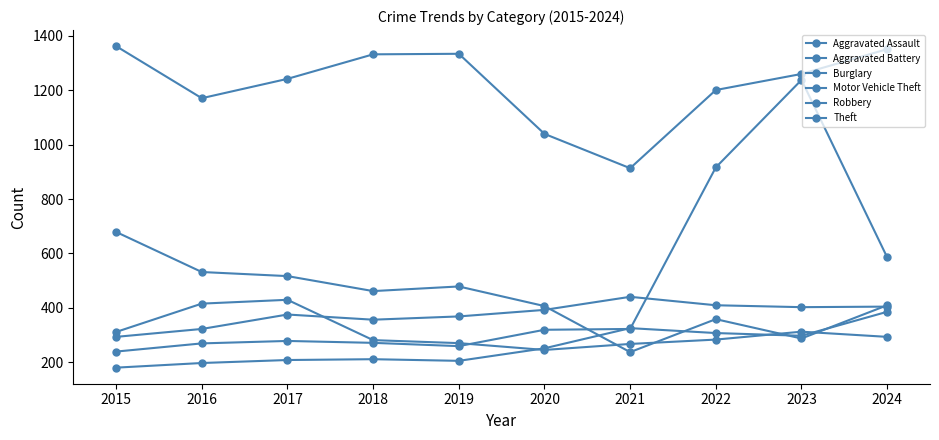

True or false: Aggravated Battery has more than 1 interior local peaks.

True